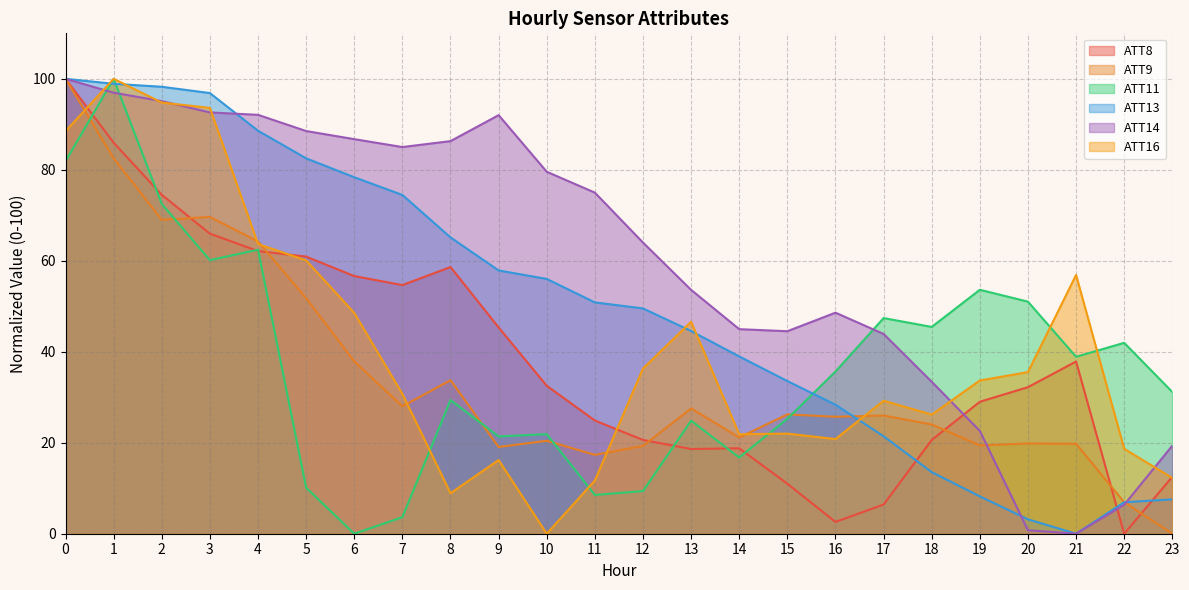

Which has a higher value, 23 or 19?

19